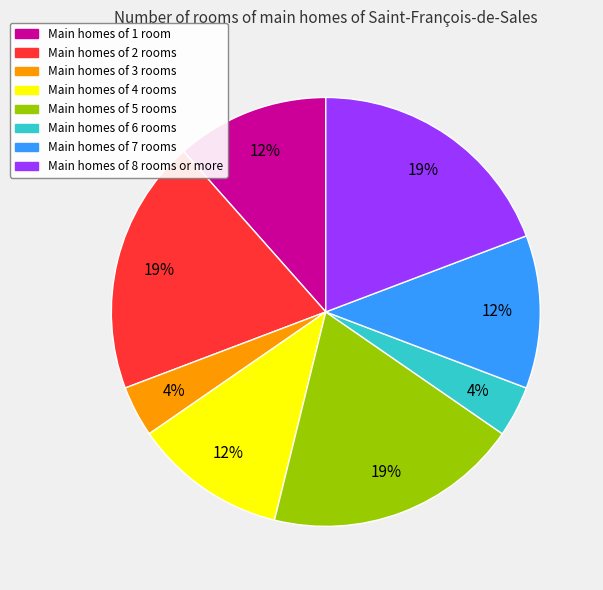

To the nearest percent, what is the difference between the Main homes of 3 rooms and Main homes of 1 room slice percentages?

8%